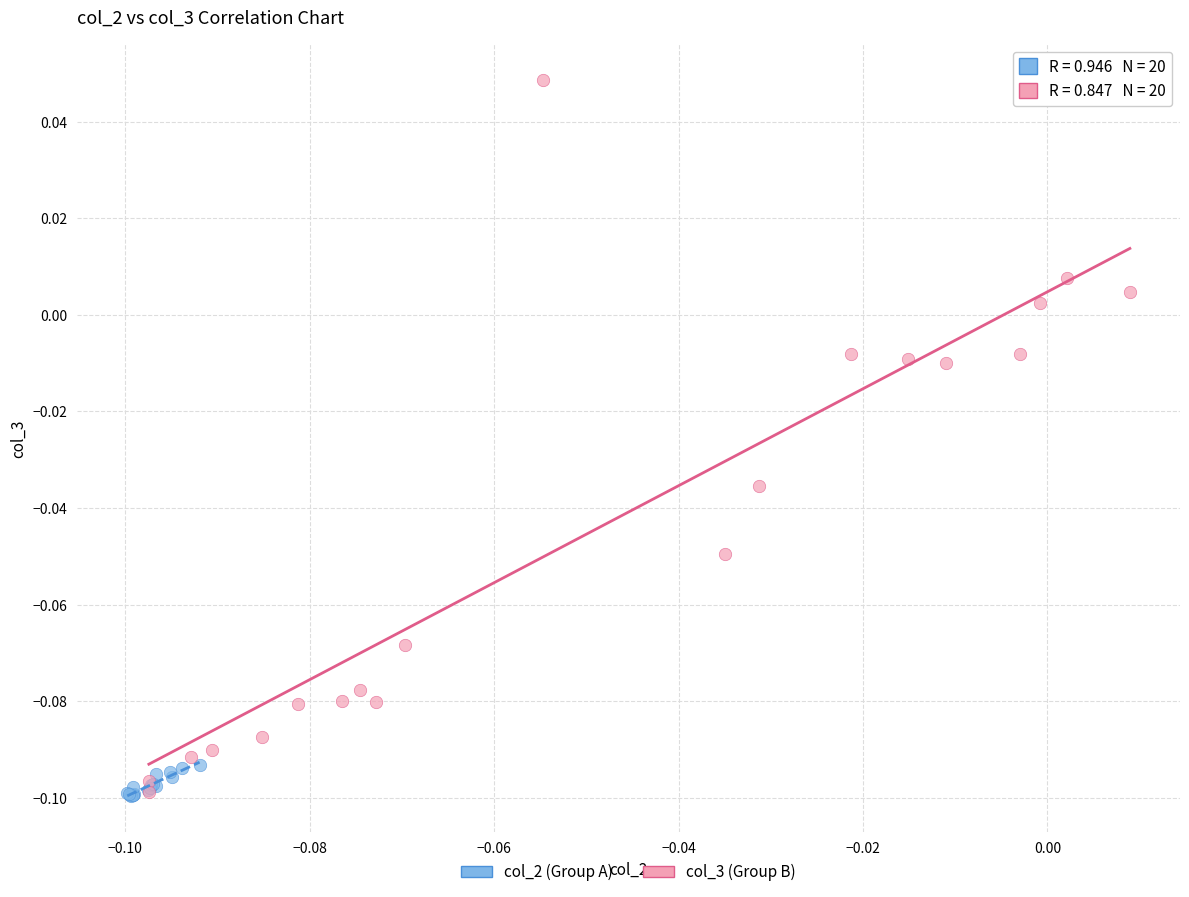

What are all the series names shown in the legend?

col_2 (Group A), col_3 (Group B)